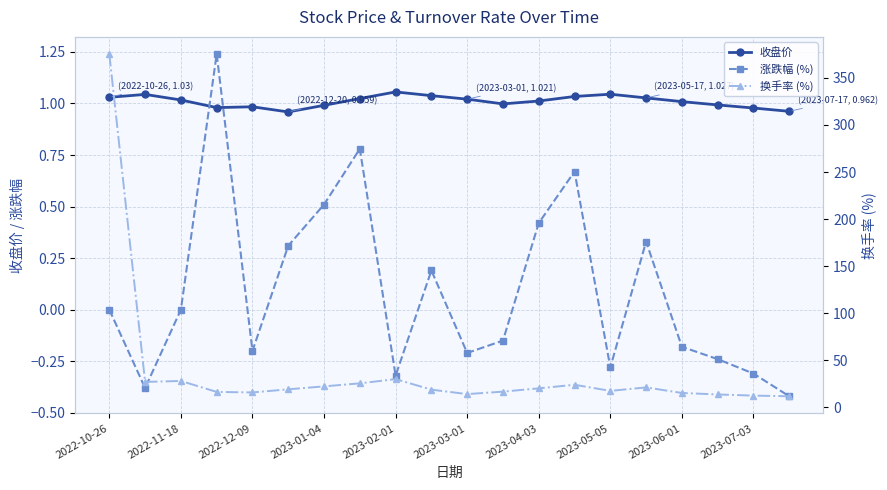

Which series has the largest total across all categories?

换手率 (%)